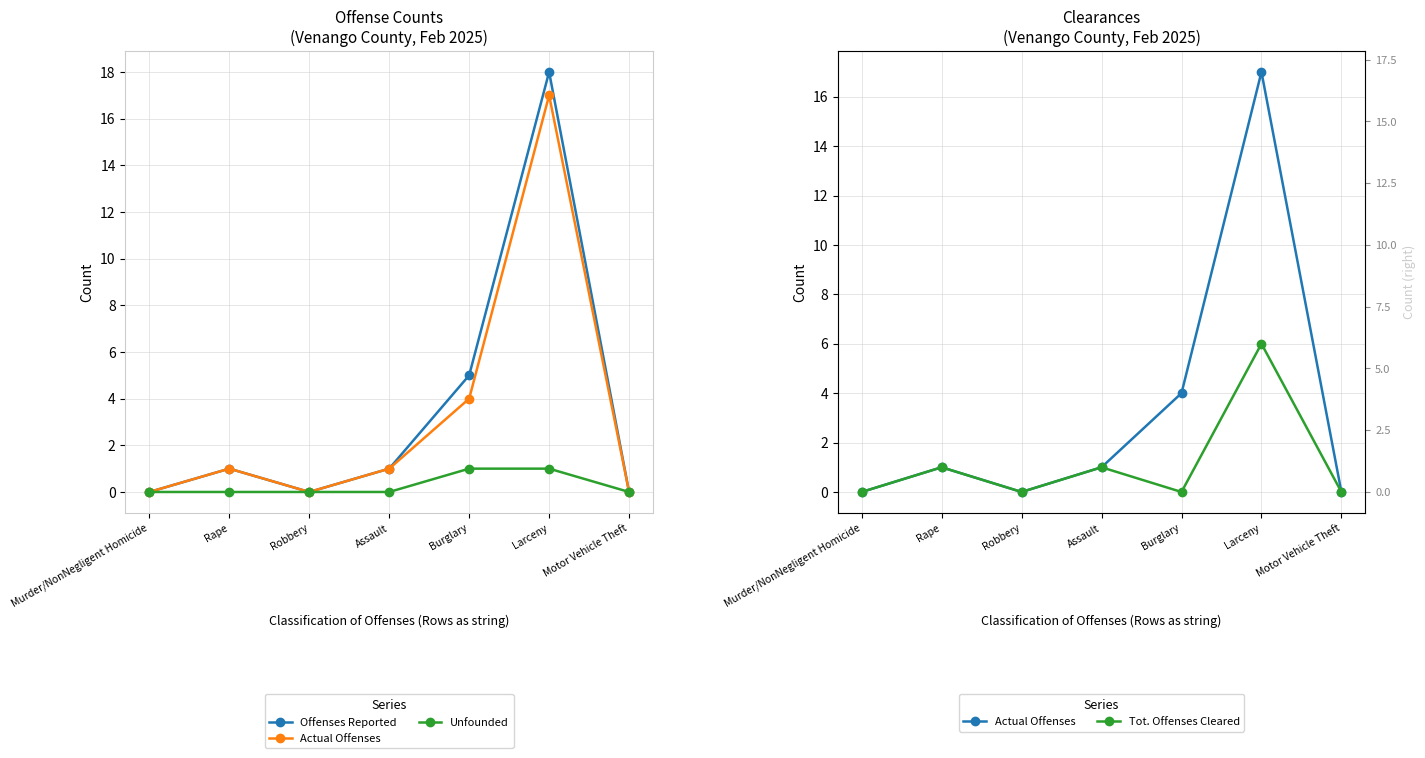

How many values in the Actual Offenses series are below 1?

3